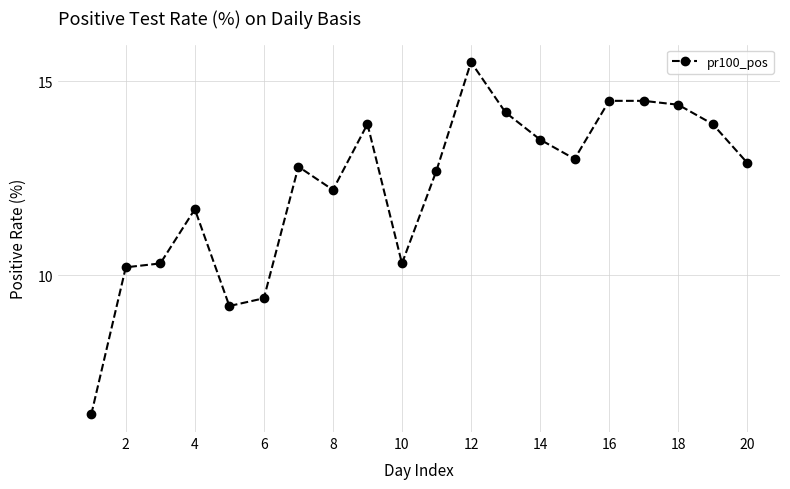

What is the smallest value displayed?

6.4